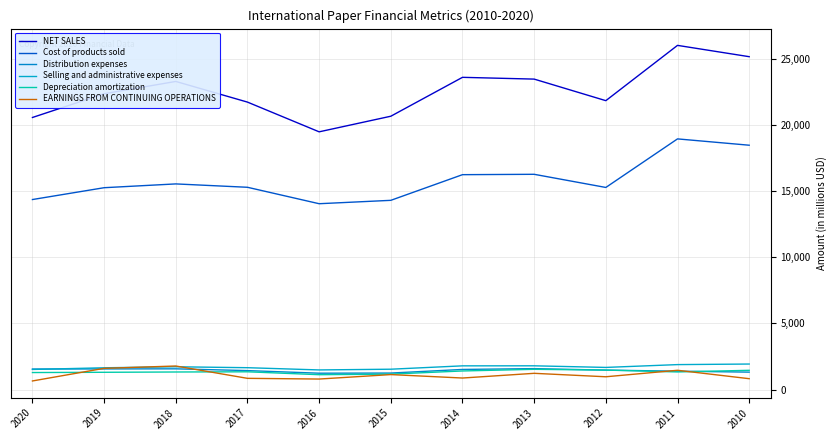

Reading left to right, what are all the values shown in this chart?

NET SALES: 2020=20580	2019=22376	2018=23306	2017=21743	2016=19495	2015=20675	2014=23617	2013=23483	2012=21852	2011=26034	2010=25179
Cost of products sold: 2020=14373	2019=15268	2018=15555	2017=15300	2016=14057	2015=14313	2014=16254	2013=16282	2012=15287	2011=18960	2010=18482
Distribution expenses: 2020=1551	2019=1560	2018=1567	2017=1434	2016=1237	2015=1248	2014=1521	2013=1583	2012=1470	2011=1390	2010=1318
Selling and administrative expenses: 2020=1520	2019=1647	2018=1723	2017=1653	2016=1484	2015=1539	2014=1793	2013=1796	2012=1674	2011=1887	2010=1930
Depreciation amortization: 2020=1287	2019=1306	2018=1328	2017=1343	2016=1124	2015=1167	2014=1406	2013=1531	2012=1473	2011=1332	2010=1456
EARNINGS FROM CONTINUING OPERATIONS: 2020=650	2019=1604	2018=1781	2017=848	2016=795	2015=1132	2014=872	2013=1228	2012=967	2011=1458	2010=822